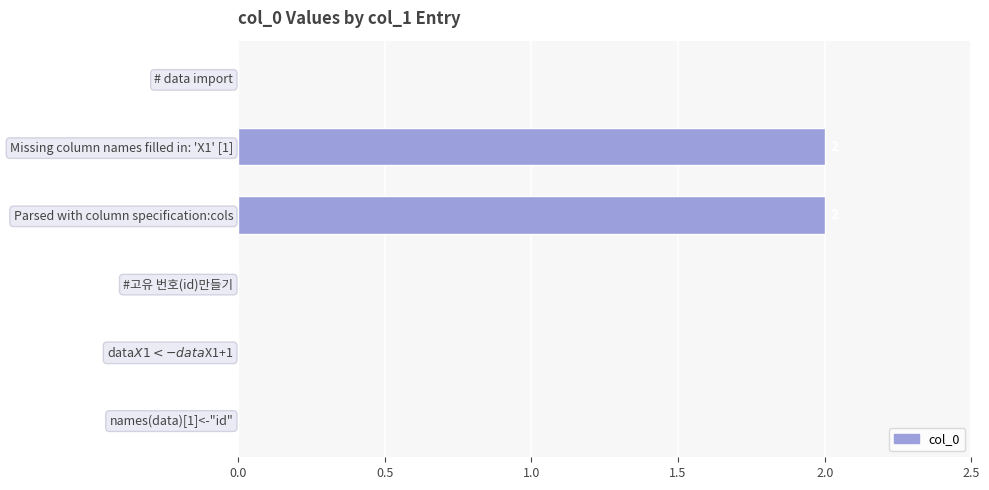

What is the sum of all values?

4